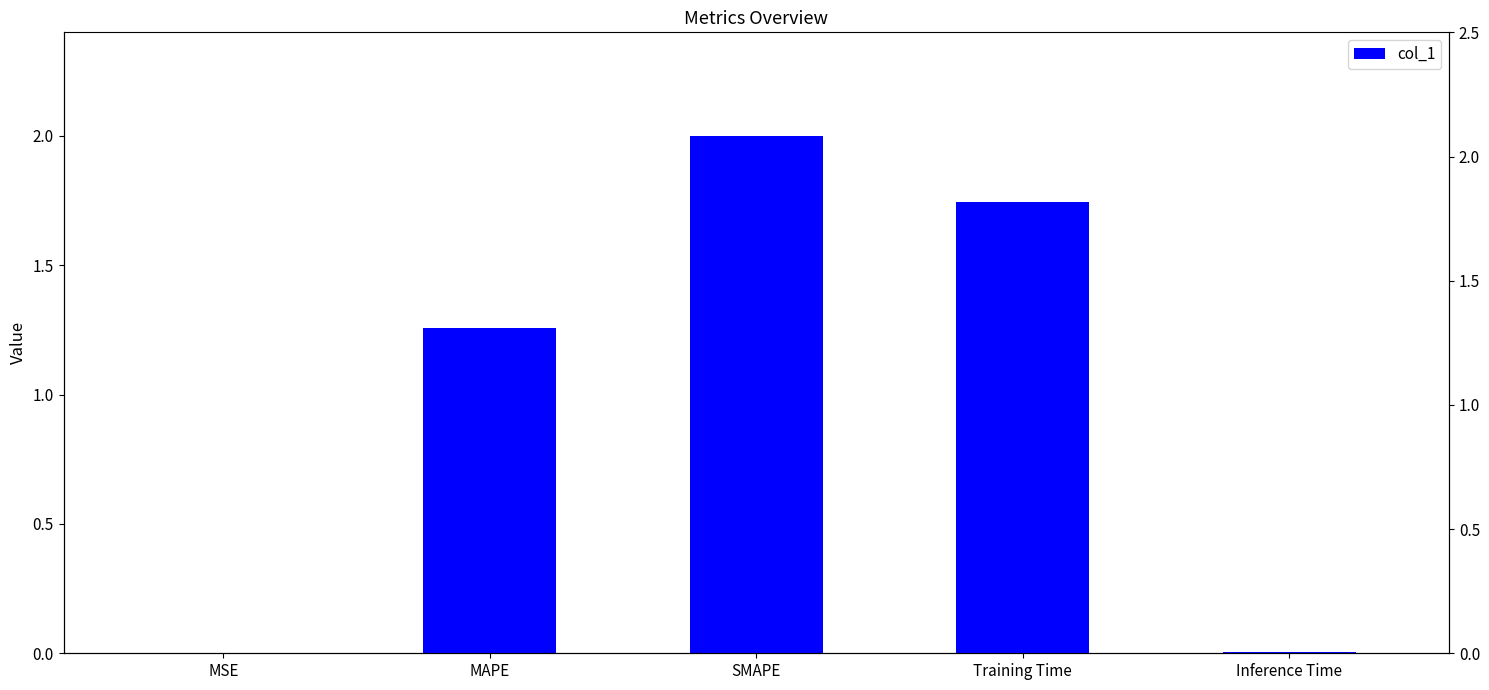

Count the number of data series in this chart.

1